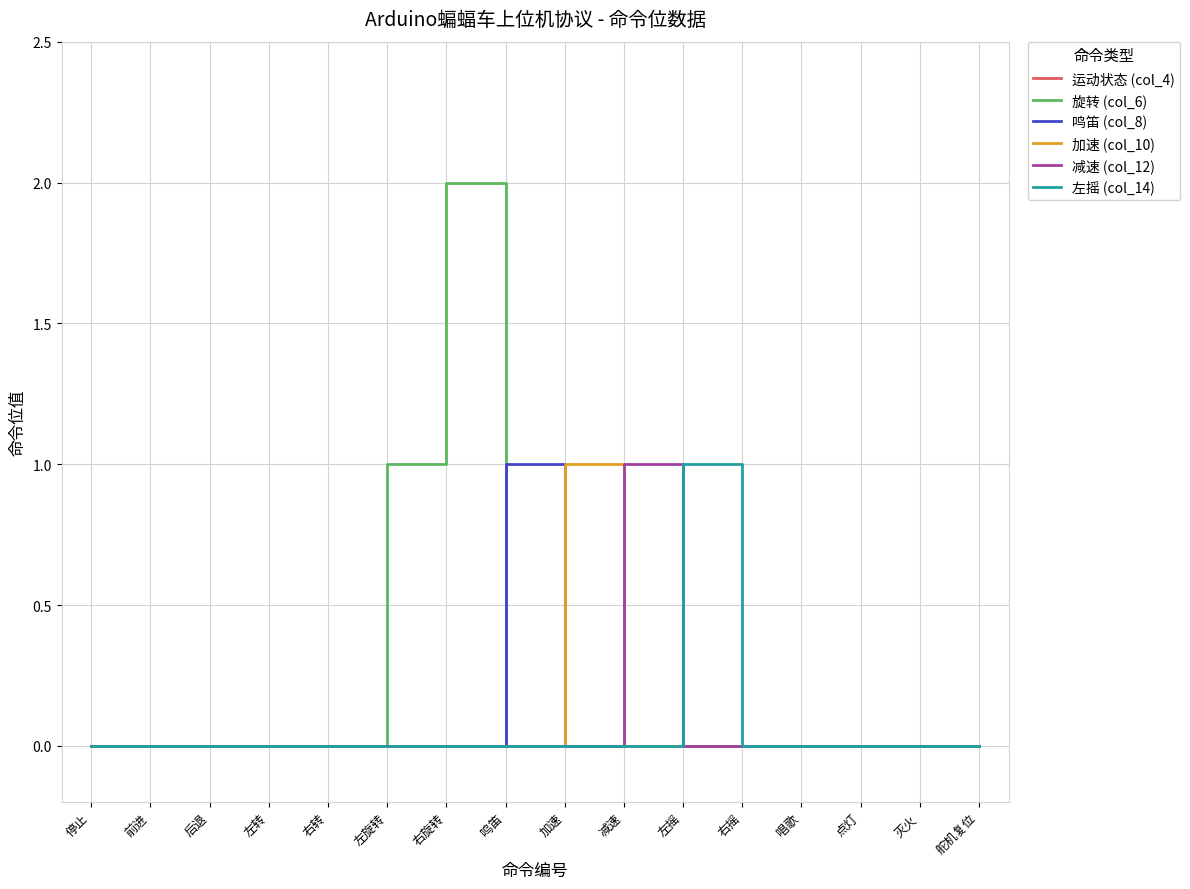

True or false: 旋转 (col_6) and 鸣笛 (col_8) intersect in this chart.

True